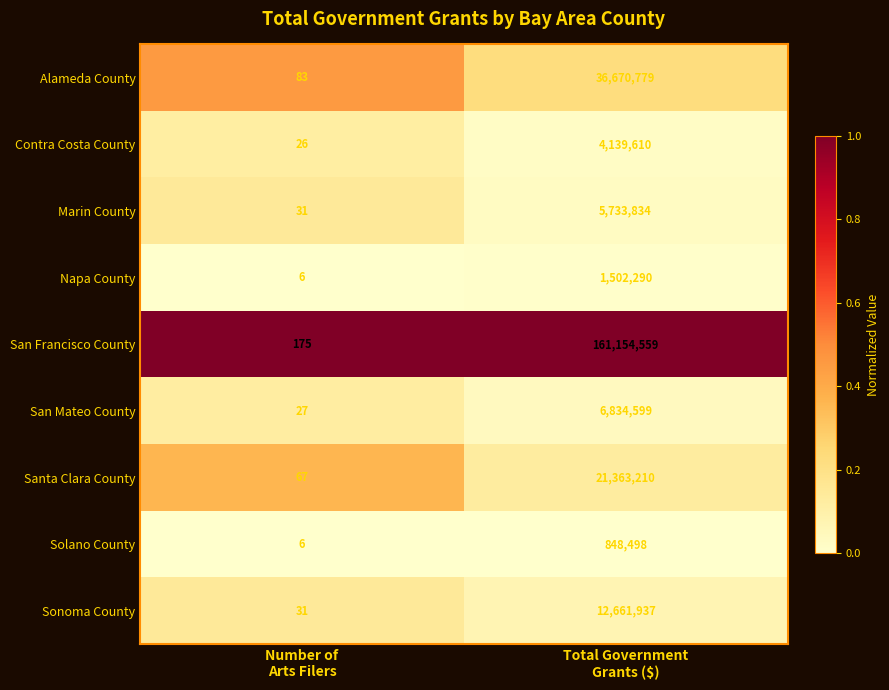

Which series has the widest spread of values?

San Francisco County